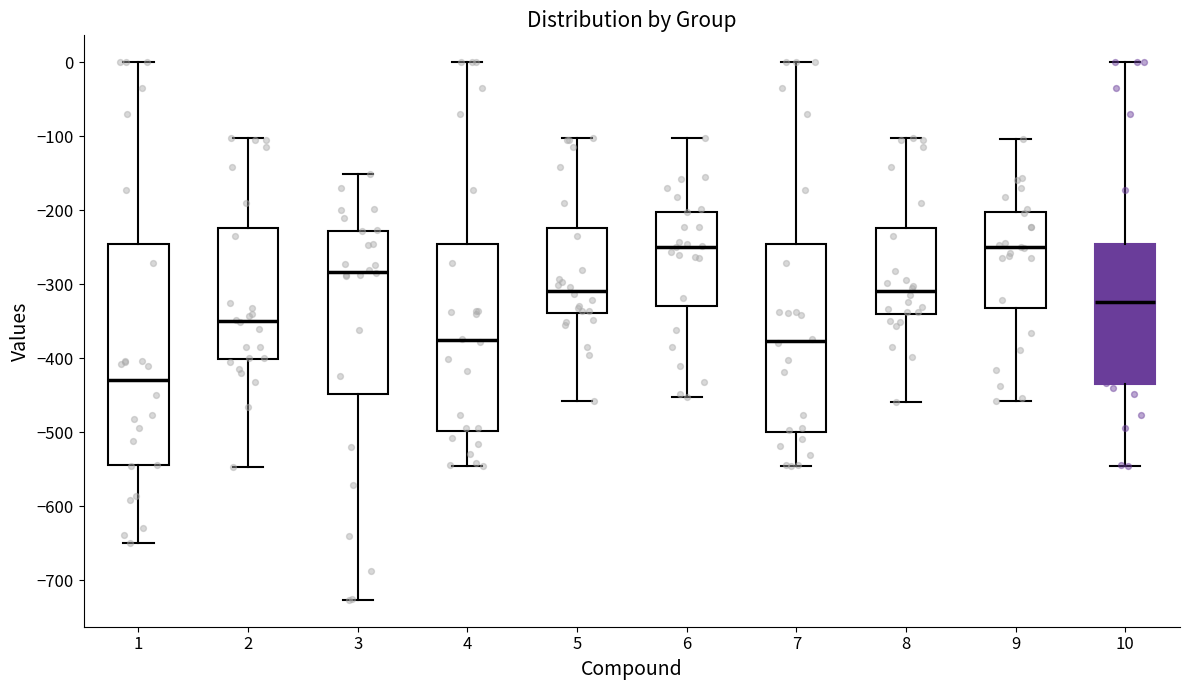

Where does the lower whisker of the box at x = 4 end on the y-axis? The values are not printed on the chart, so give them approximately, as read against the axis.

-550